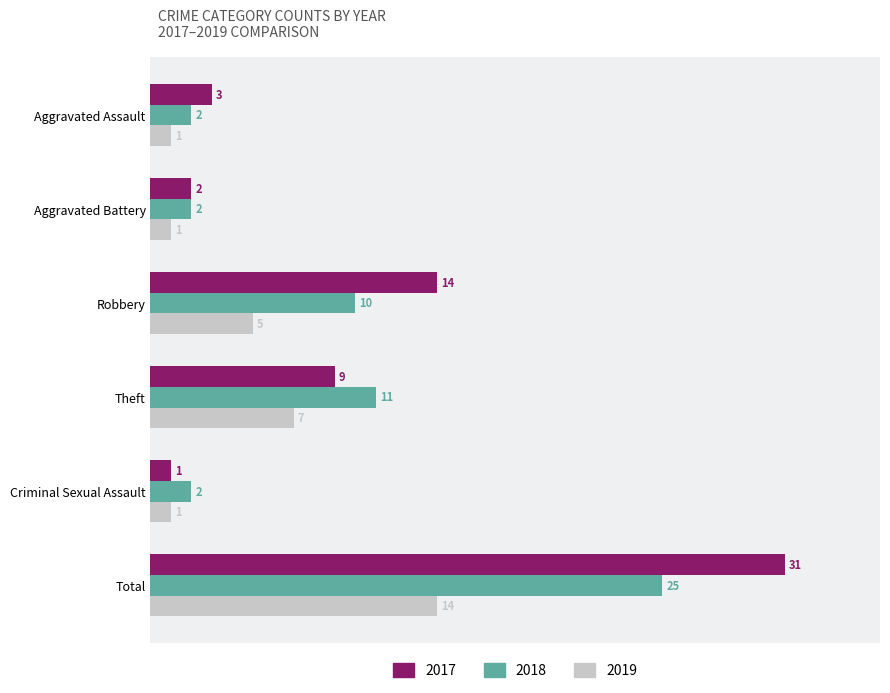

At which label is 2018 closest to 13?

Theft